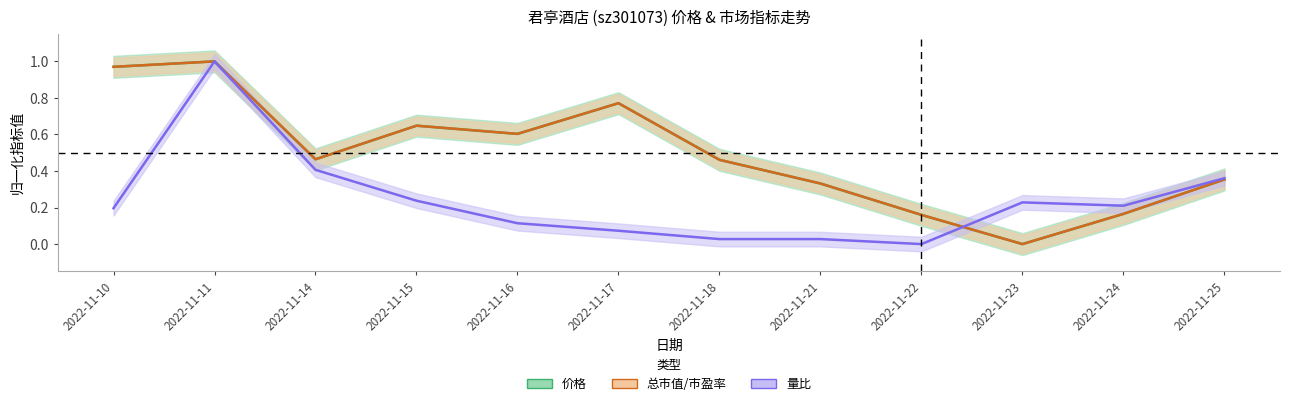

The value of 价格 at 2022-11-21 is 0.1. True or false?

False